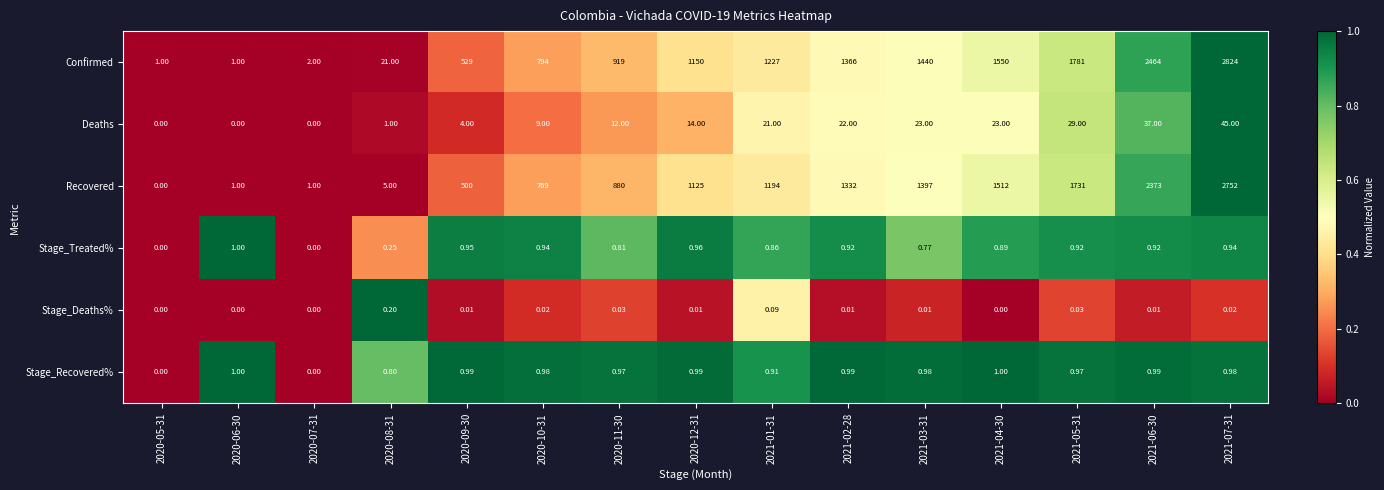

Which series has the largest total across all categories?

Confirmed